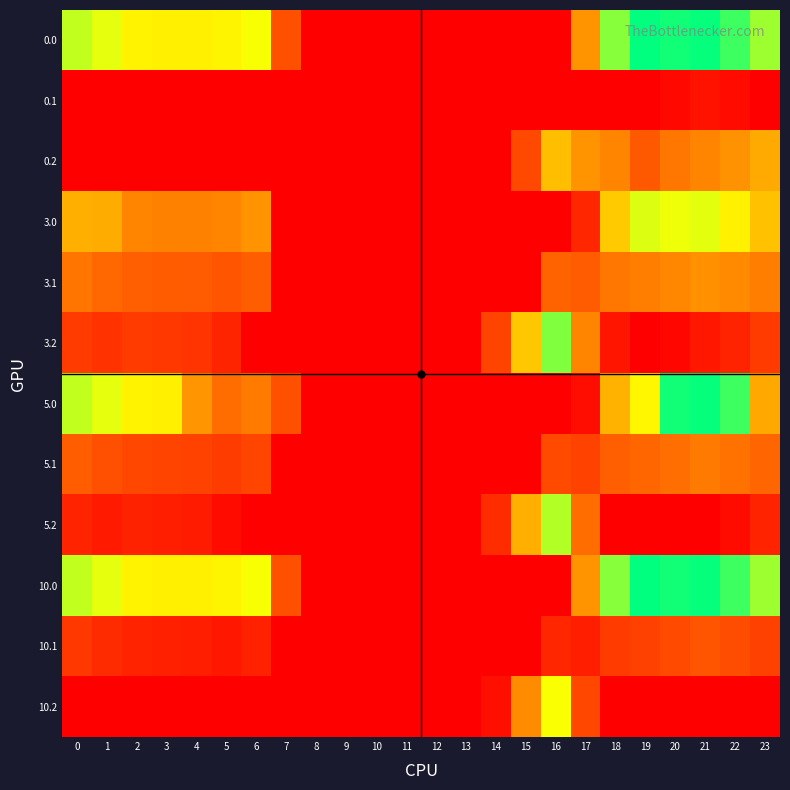

At which category does the chart reach its peak across all series?

19